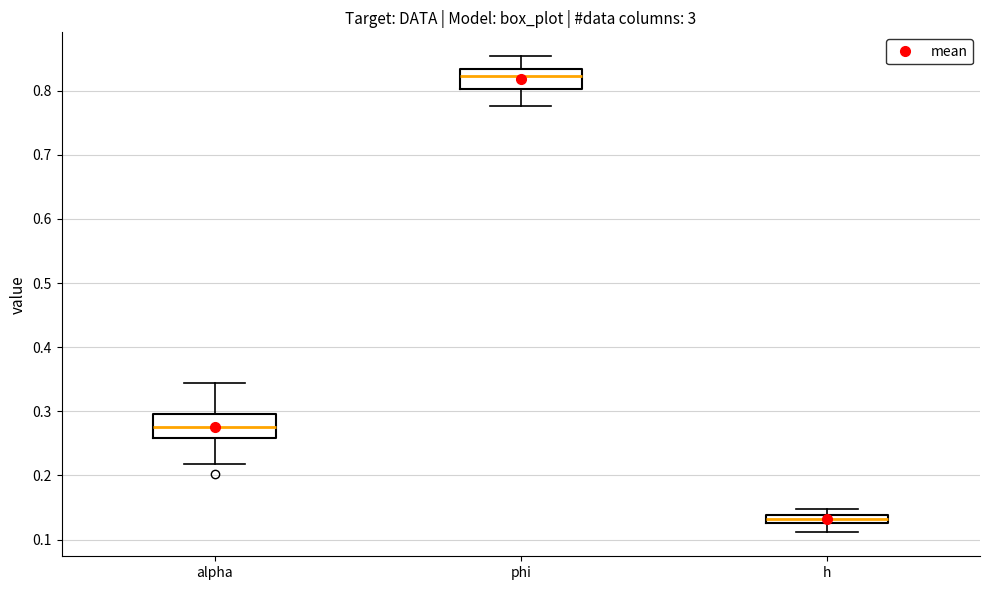

Where is the upper edge of the box for alpha on the y-axis? The values are not printed on the chart, so give them approximately, as read against the axis.

0.30